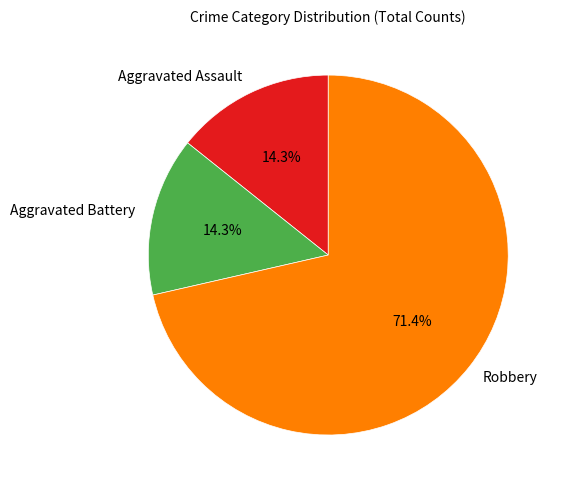

True or false: Robbery accounts for 71% of the total.

True